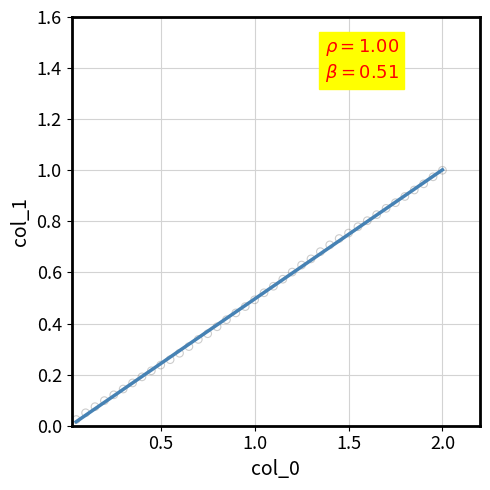

What is the range of X values (max minus min)?

1.9